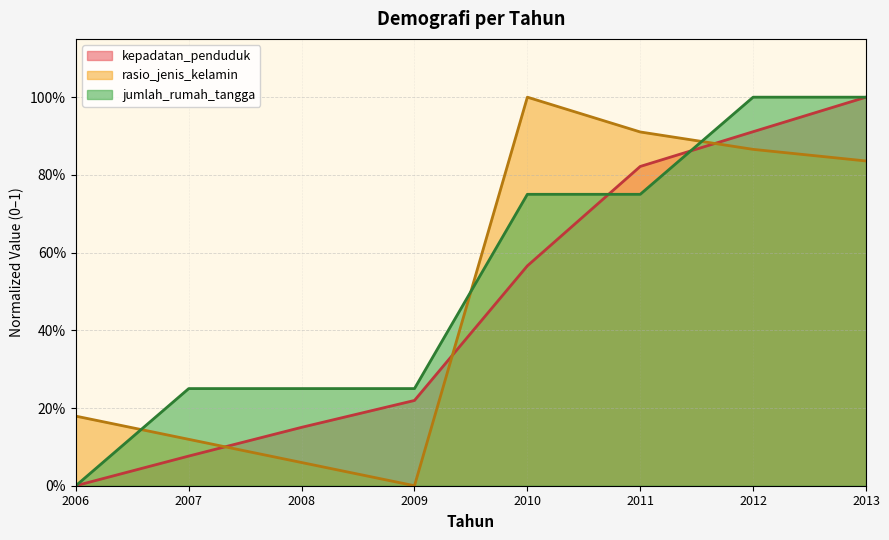

Which series has the widest spread of values?

kepadatan_penduduk